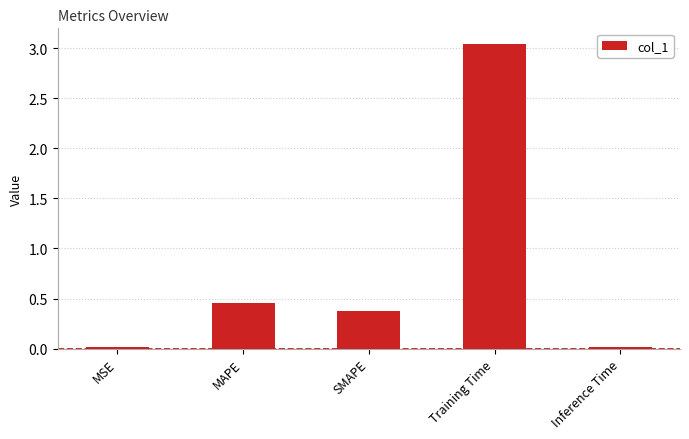

How many bars are there in total?

5